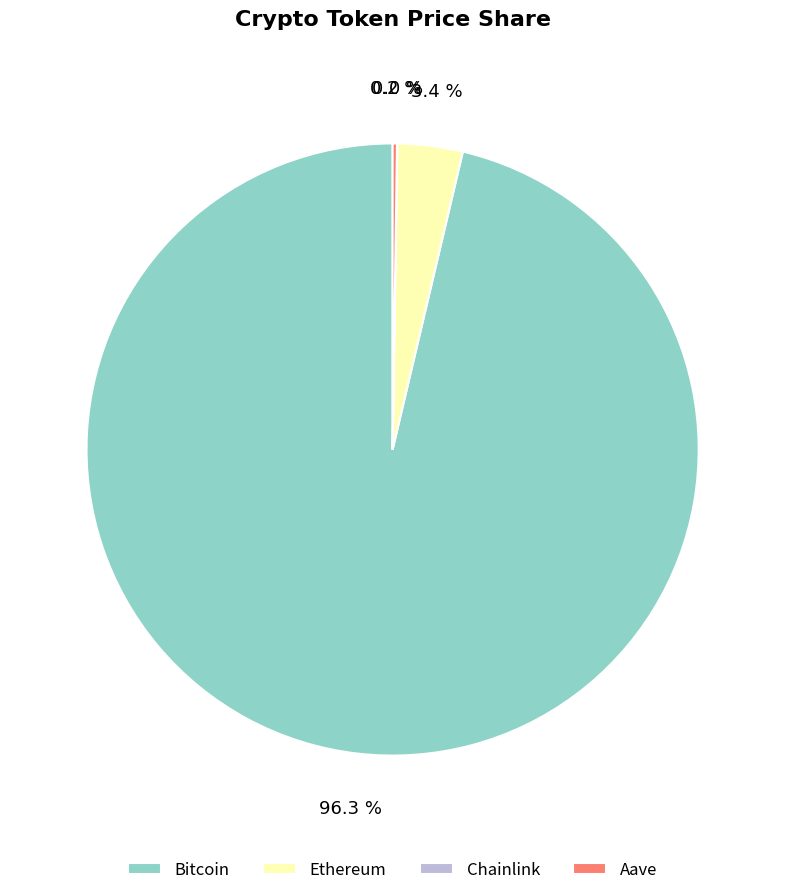

Which category has the biggest portion of the pie?

Bitcoin